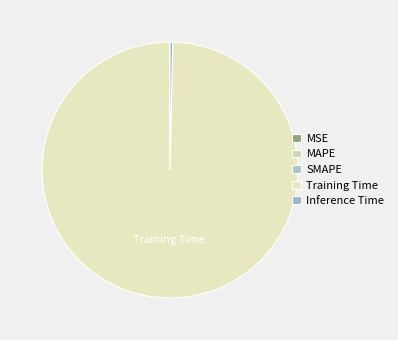

Does any single category account for the majority?

Yes